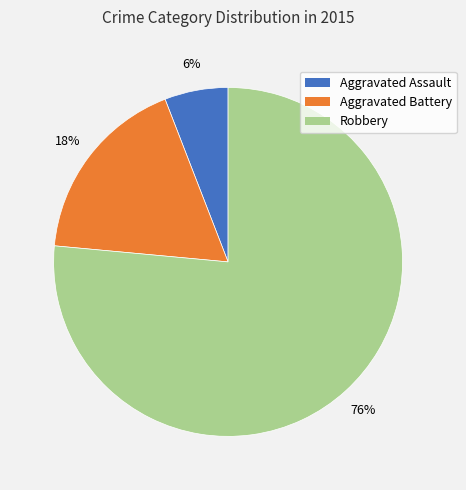

What is the smallest slice in the pie chart?

Aggravated Assault